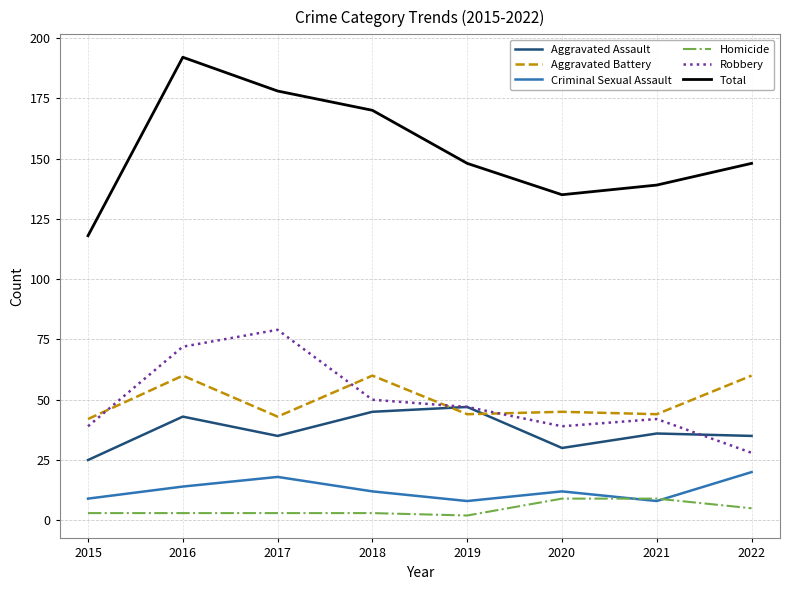

Where does the Total series first go above 148?

2016